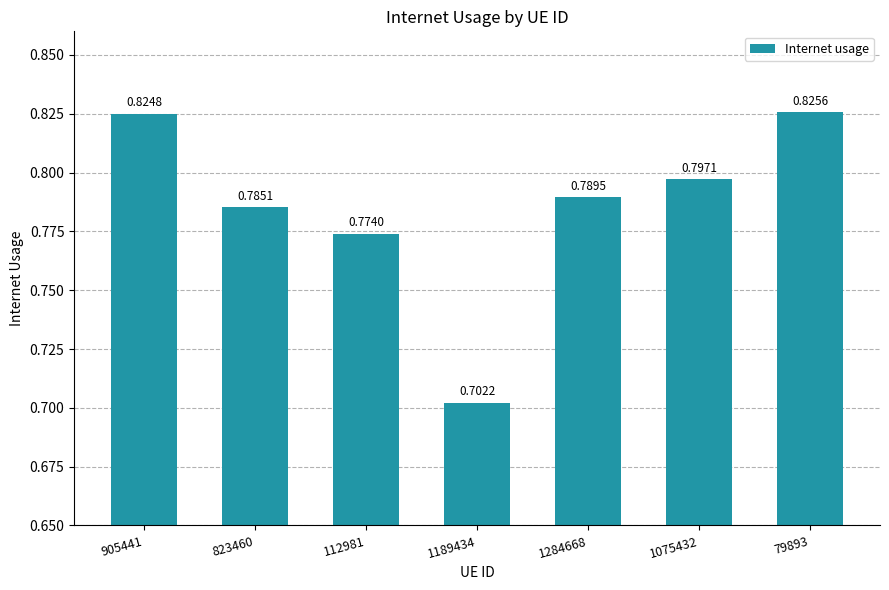

Is it true that the value at 905441 is 0.8?

True